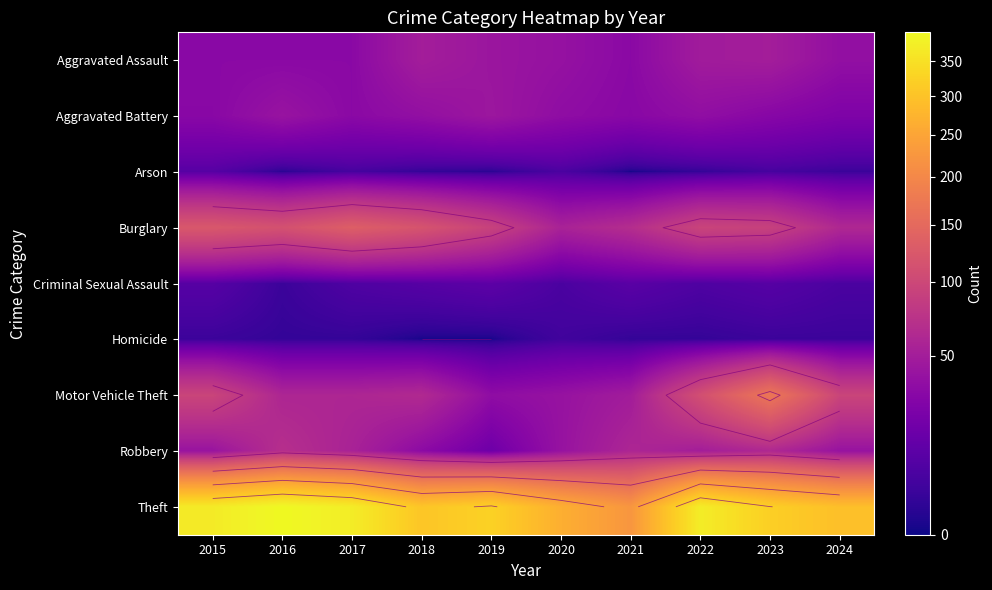

Which label corresponds to the smallest value in the chart?

2021